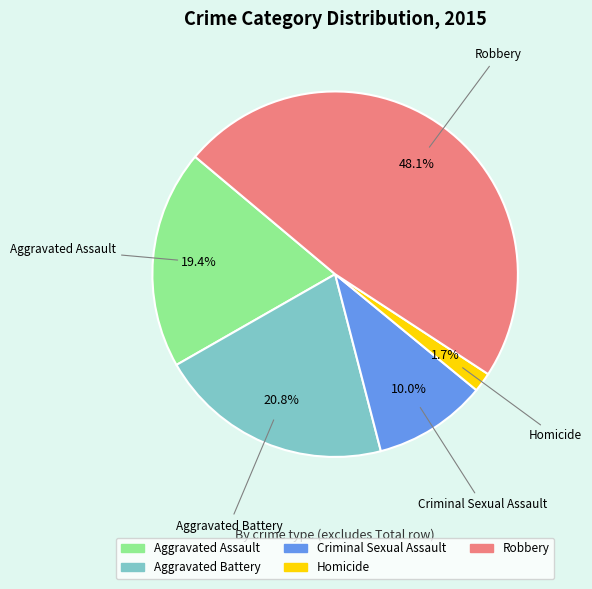

What percentage is the Criminal Sexual Assault slice, to the nearest percent?

10%